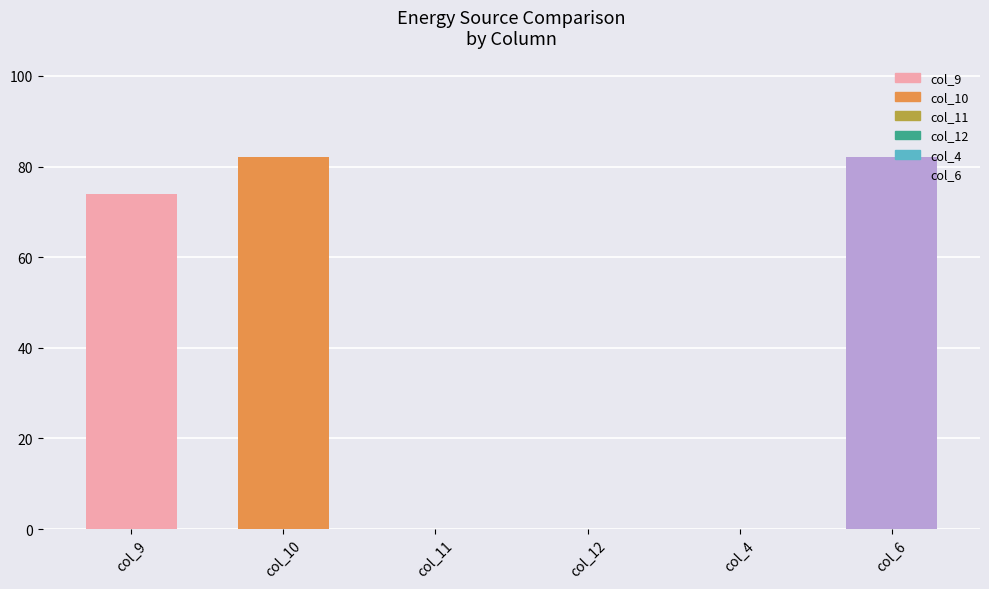

At which label does the data first exceed 73?

col_9